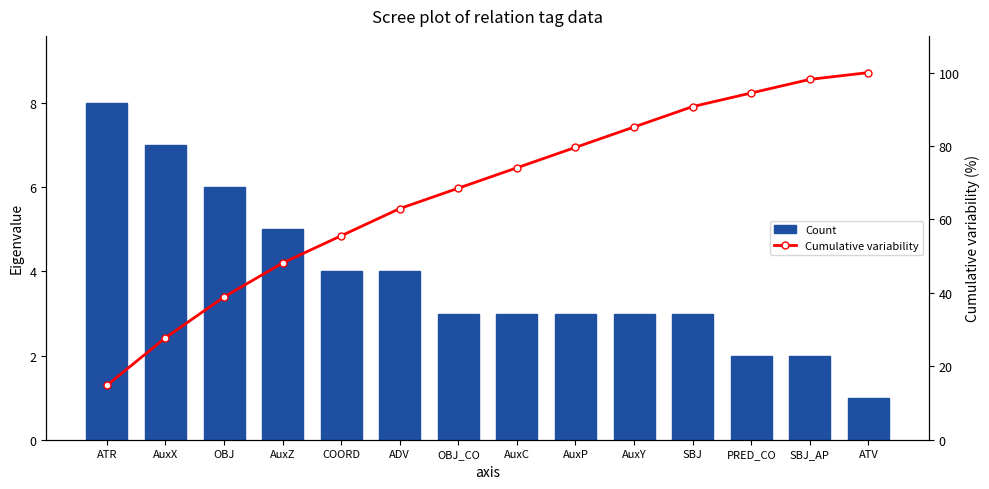

What is the lowest value of the Cumulative variability series?

14.8